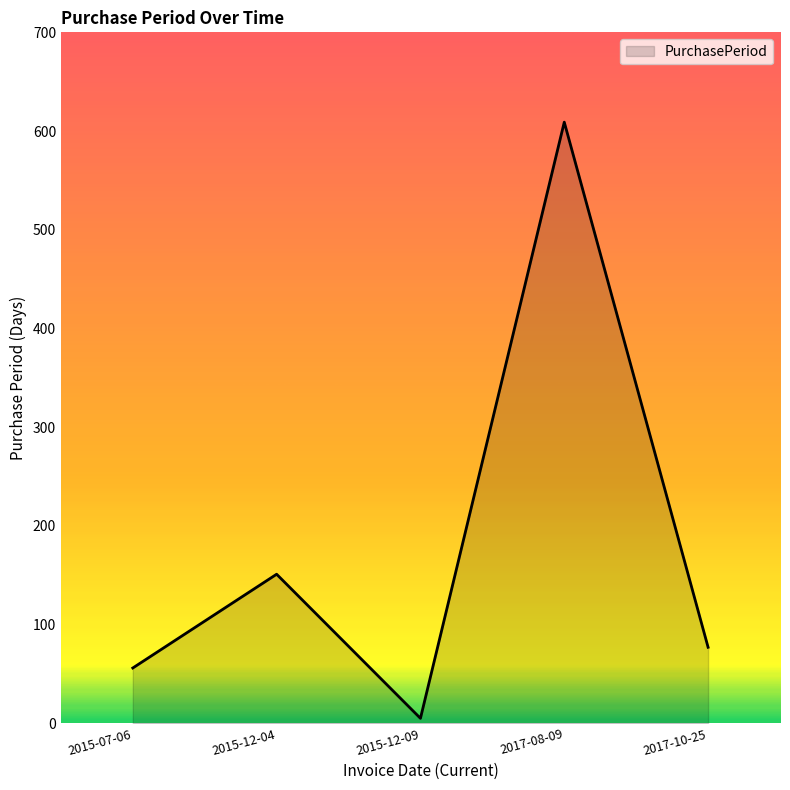

What position from the right is 2015-12-09?

3